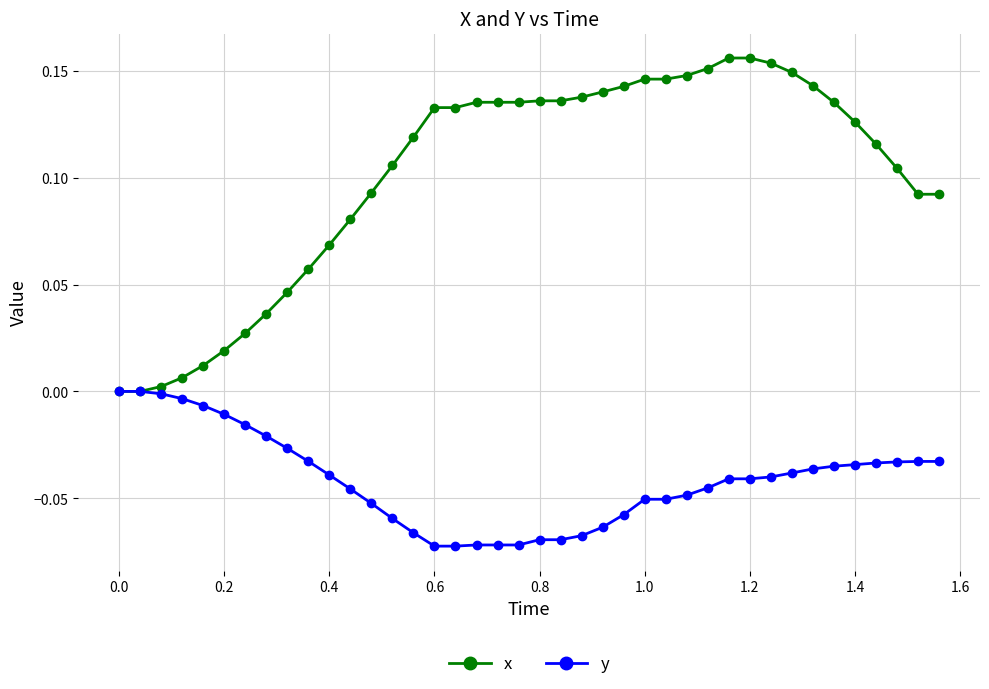

Does the chart display data point markers on the line(s)?

Yes